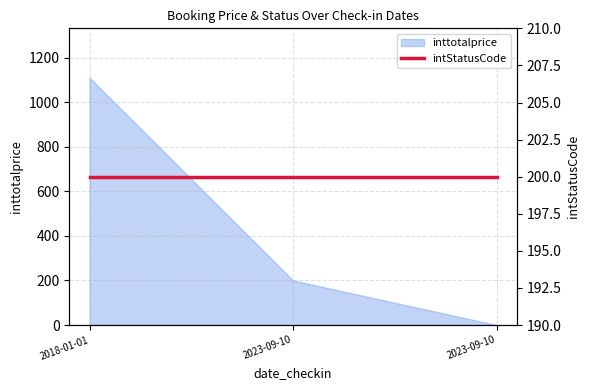

What is the difference between the maximum and second lowest values?

910